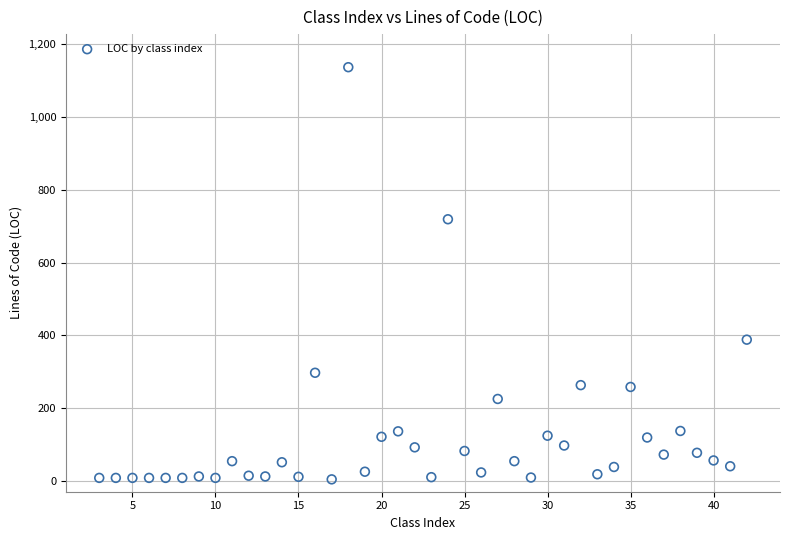

What is the range of Y values (max minus min)?

1133